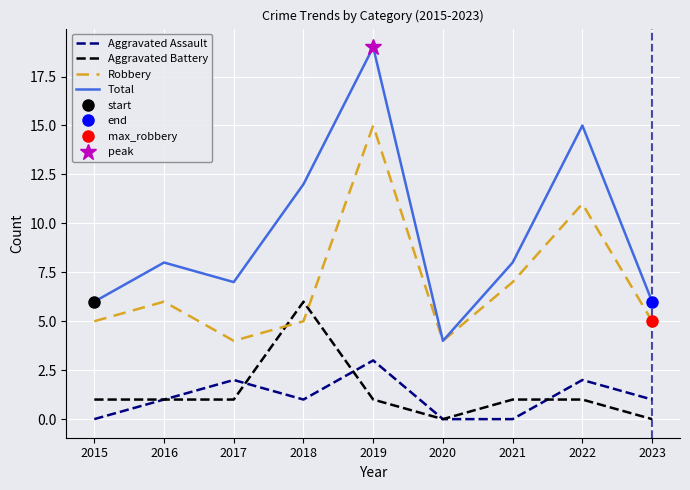

Reading right to left, transcribe all the data shown in this chart.

Aggravated Assault: 1	2	0	0	3	1	2	1	0
Aggravated Battery: 0	1	1	0	1	6	1	1	1
Robbery: 5	11	7	4	15	5	4	6	5
Total: 6	15	8	4	19	12	7	8	6